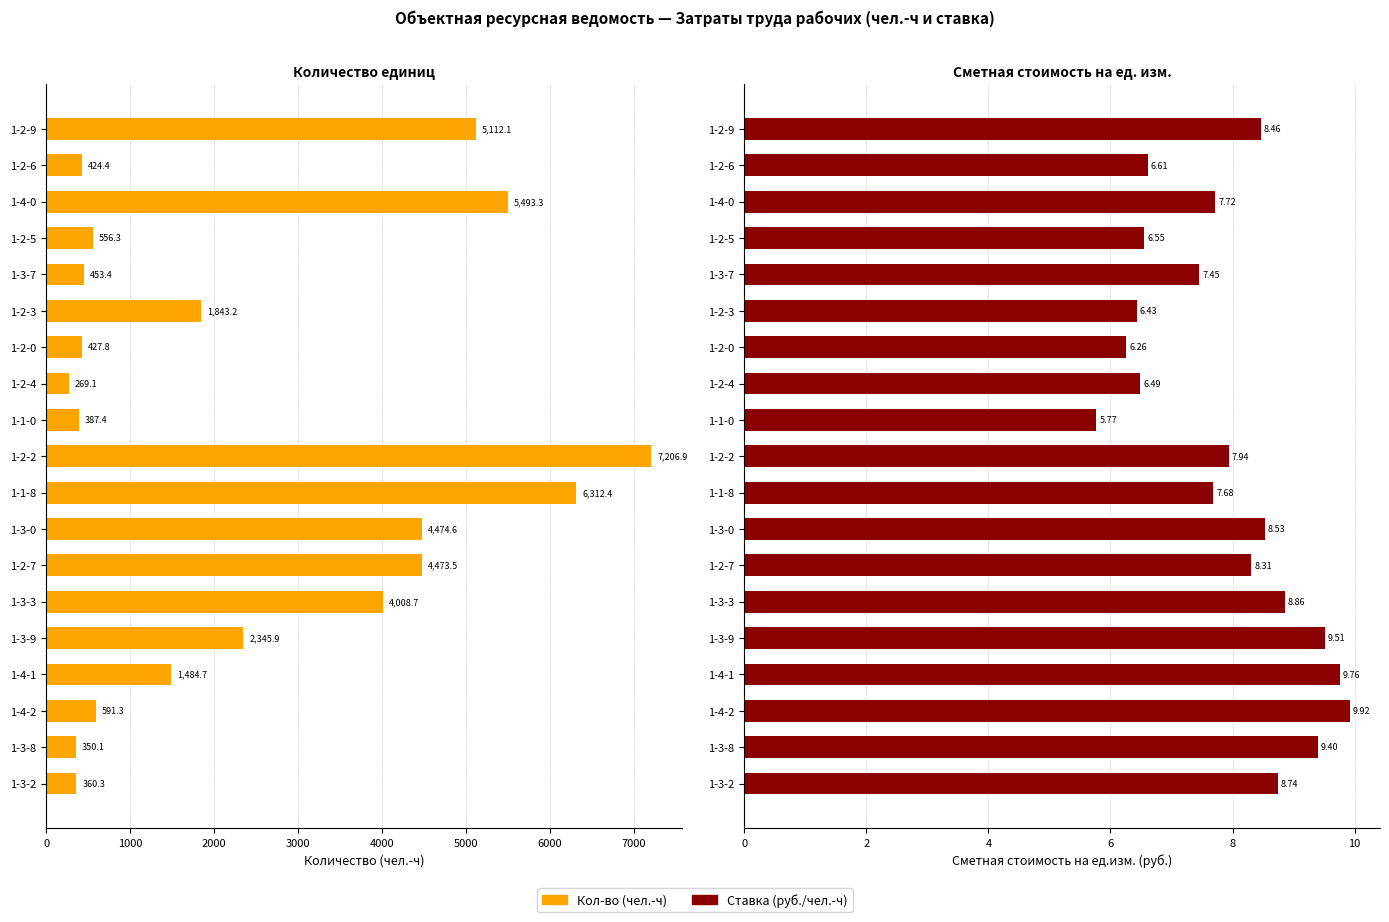

Is the value of Кол-во (чел.-ч) at 1-1-8 greater than the value of Ставка (руб./чел.-ч) at 1-2-7?

Yes